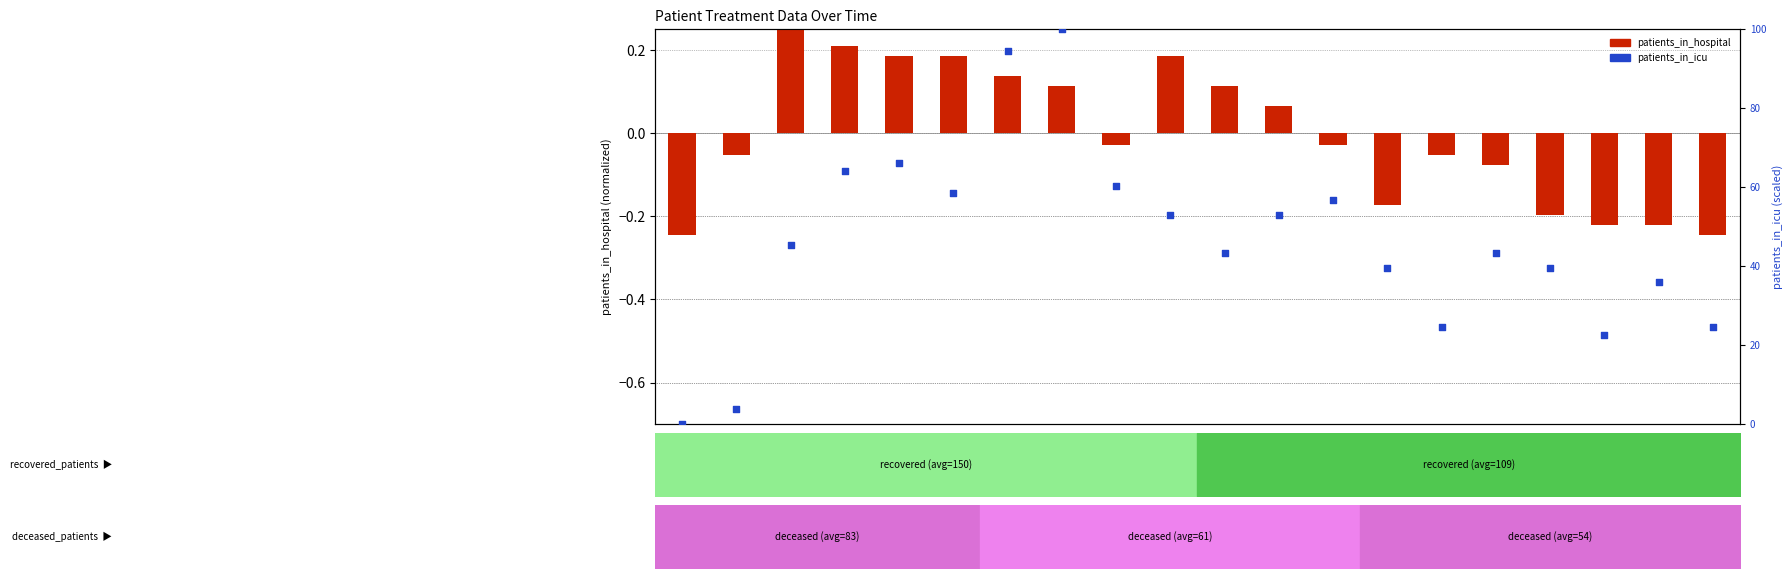

What is the total value across all series at Day 13?

39.4